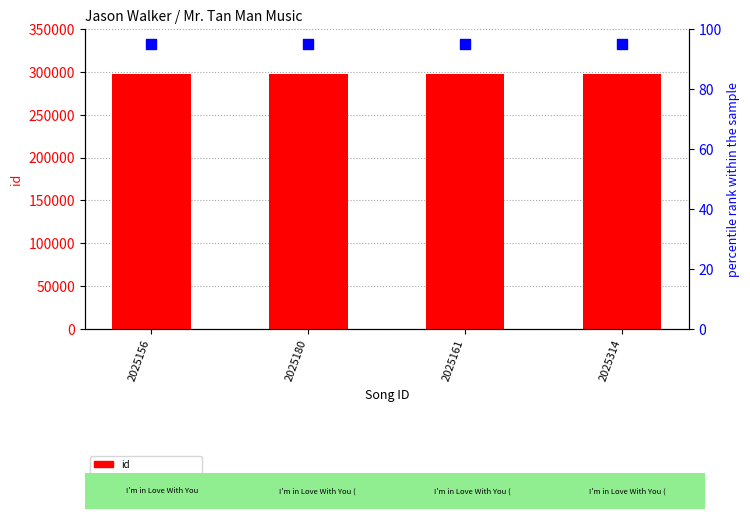

At how many categories does at least one series exceed 43192?

4